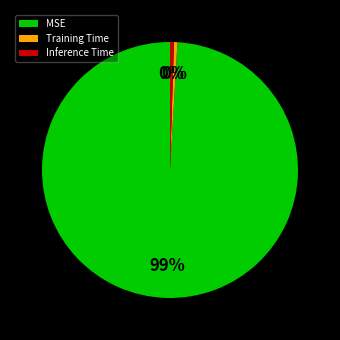

Is it true that MSE is 99% of the pie?

True